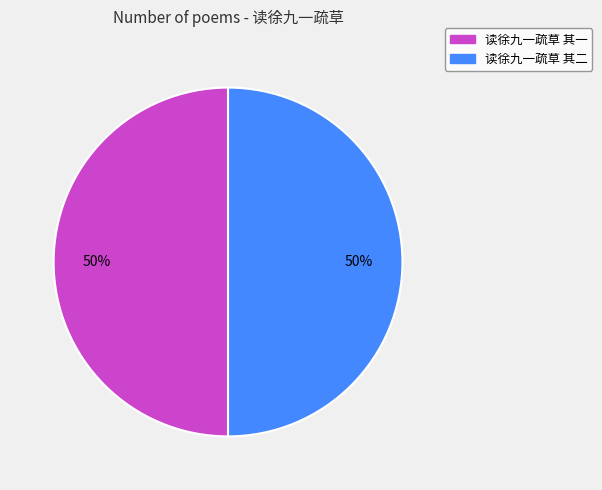

What percentage is the 读徐九一疏草 其二 slice, to the nearest percent?

50%